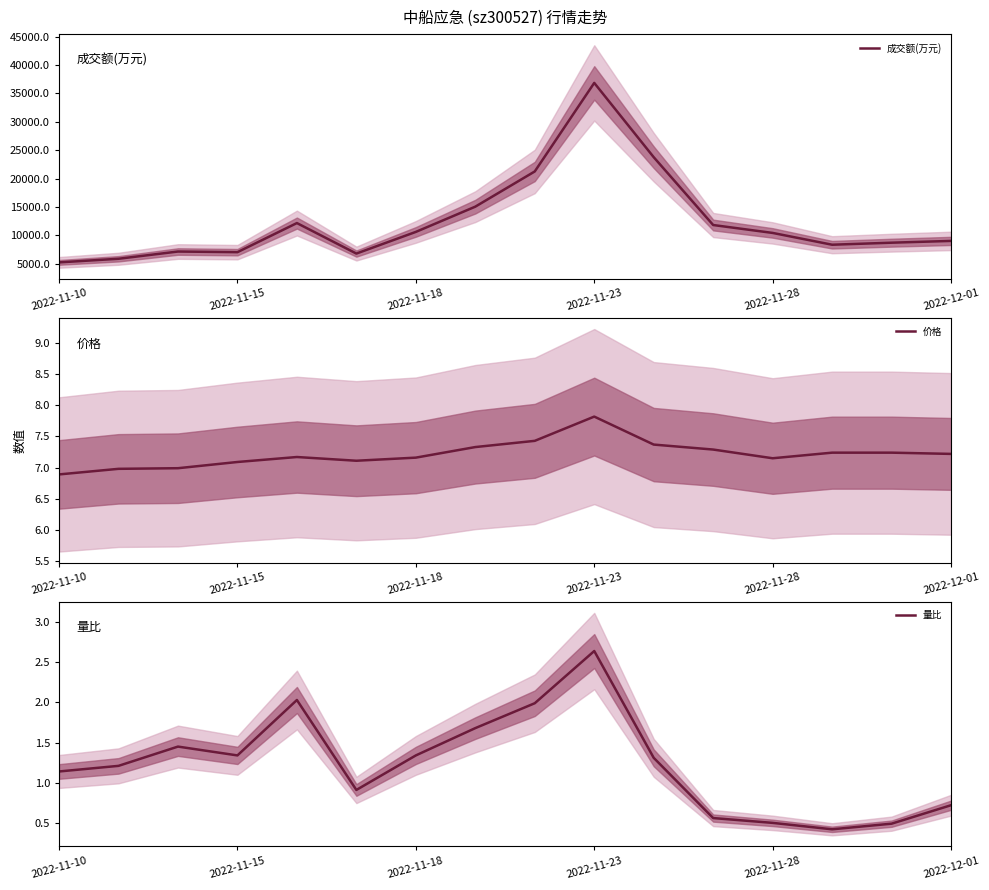

How many data points in 量比 are above 1?

10